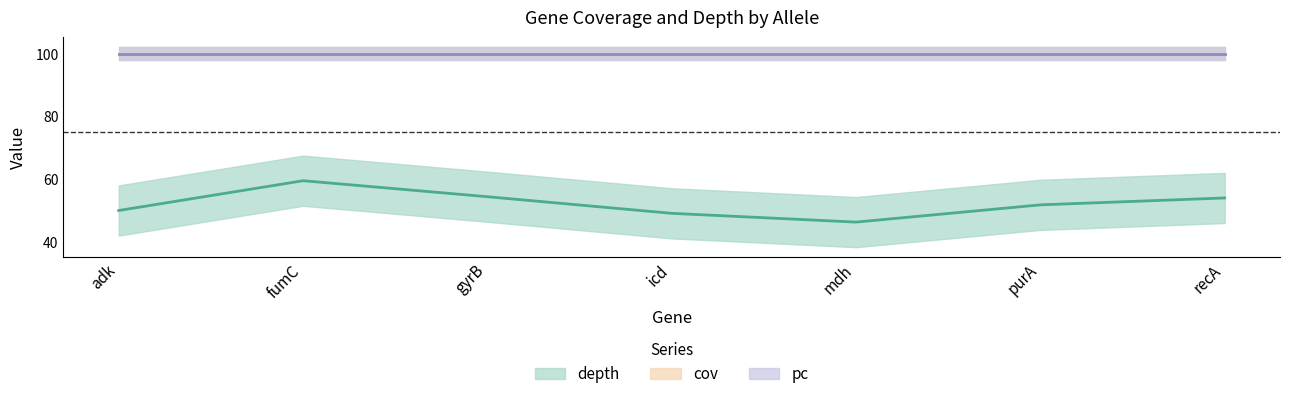

What is the average value of the pc series?

100.0